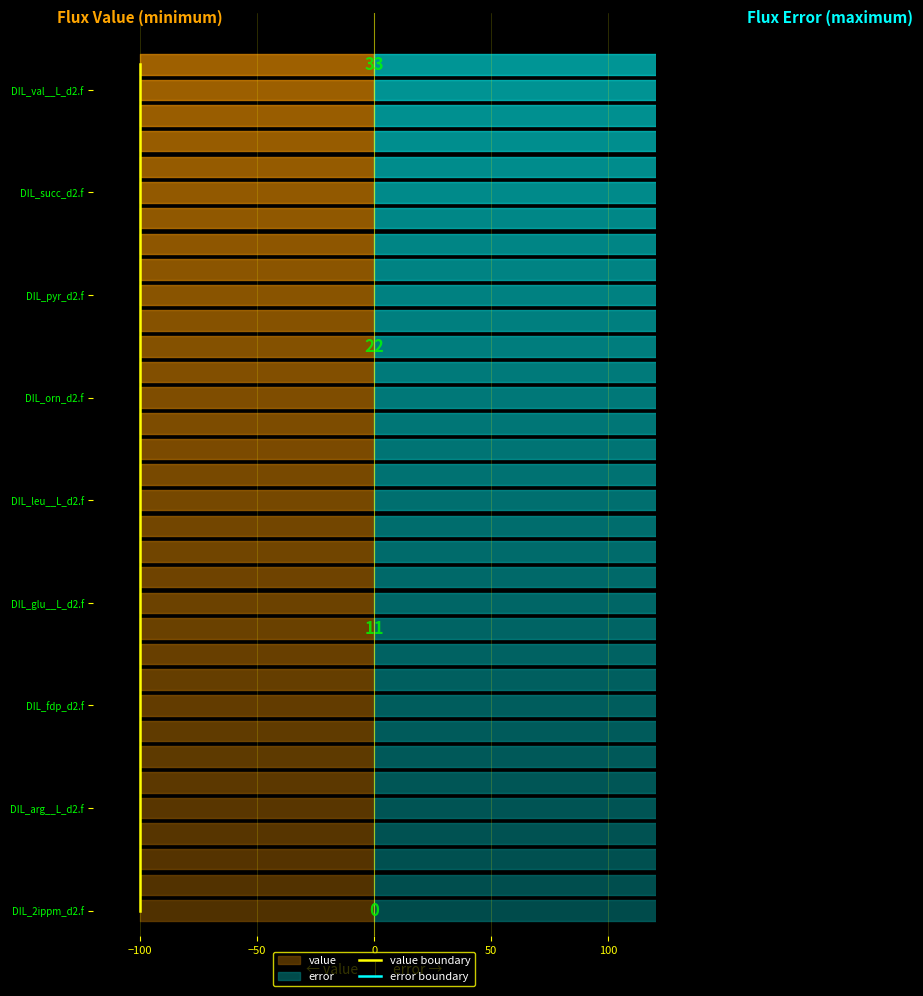

True or false: value boundary and error boundary cross at least once.

False